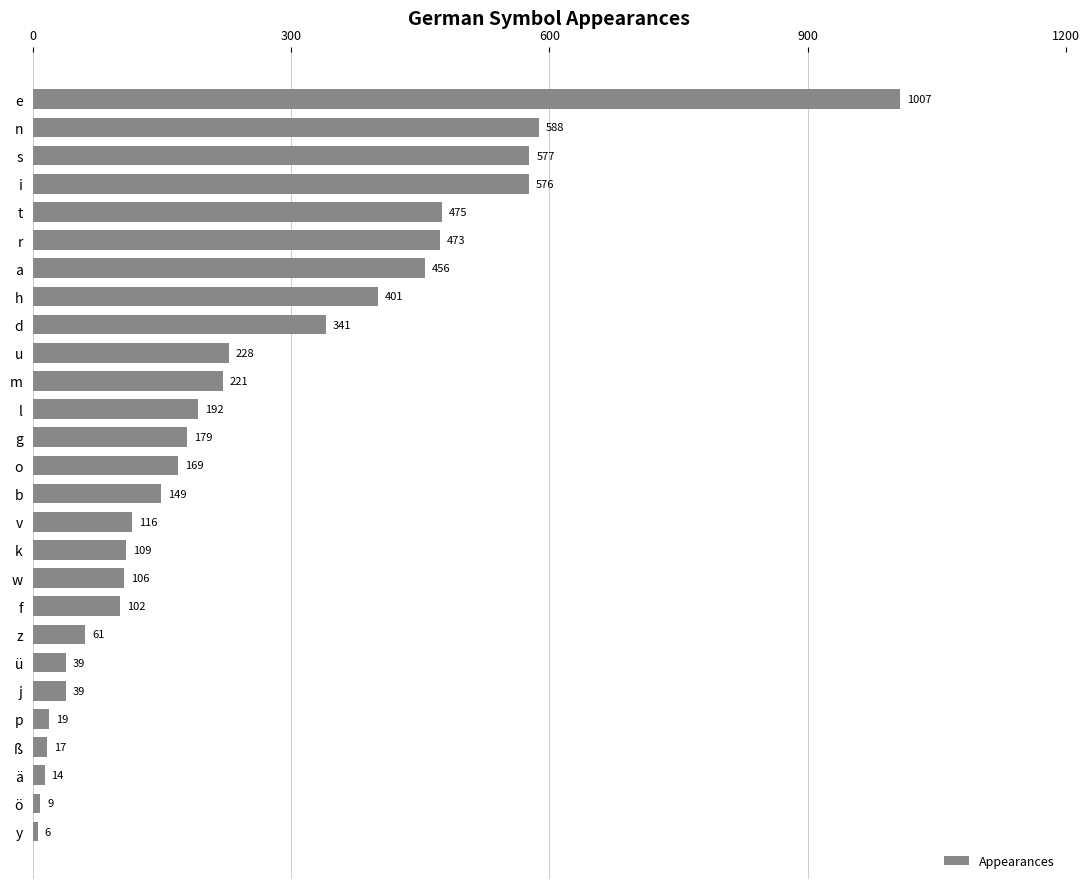

What is the change in value from w to ä?

-92